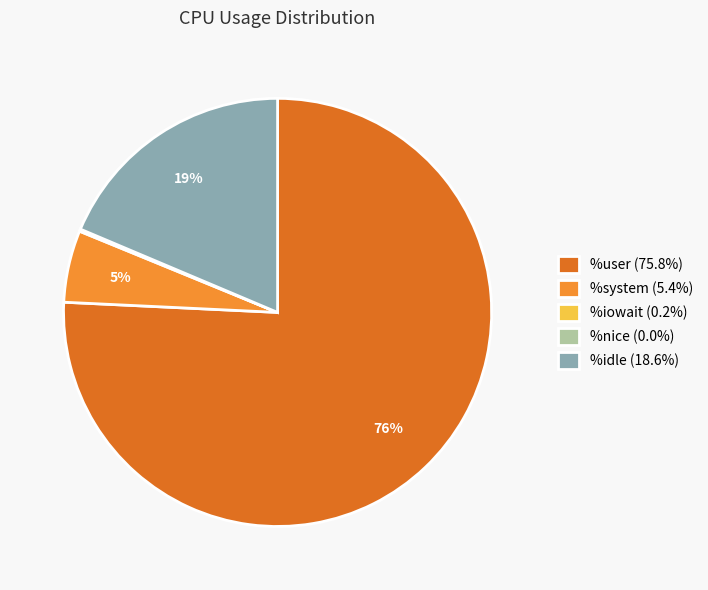

To the nearest percent, what portion does %system (5.4%) represent?

5%